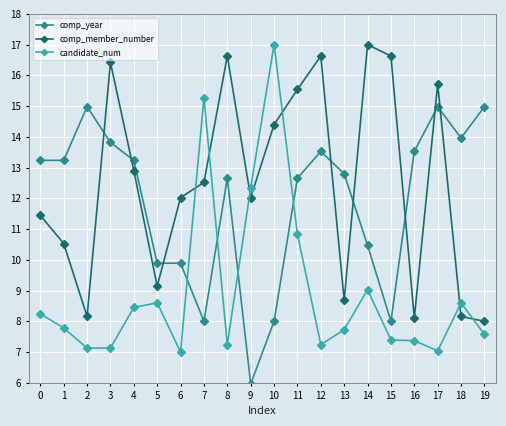

Which category has the lowest value in the comp_year series?

9